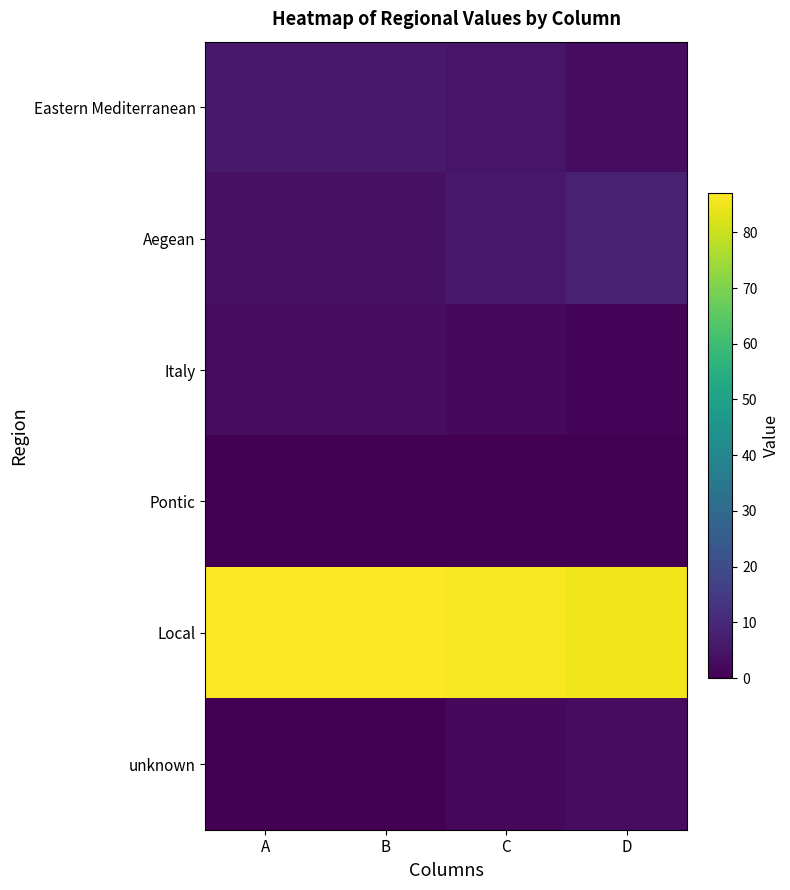

Rank the series by their maximum value, from lowest to highest.

Pontic, Italy, unknown, Eastern Mediterranean, Aegean, Local